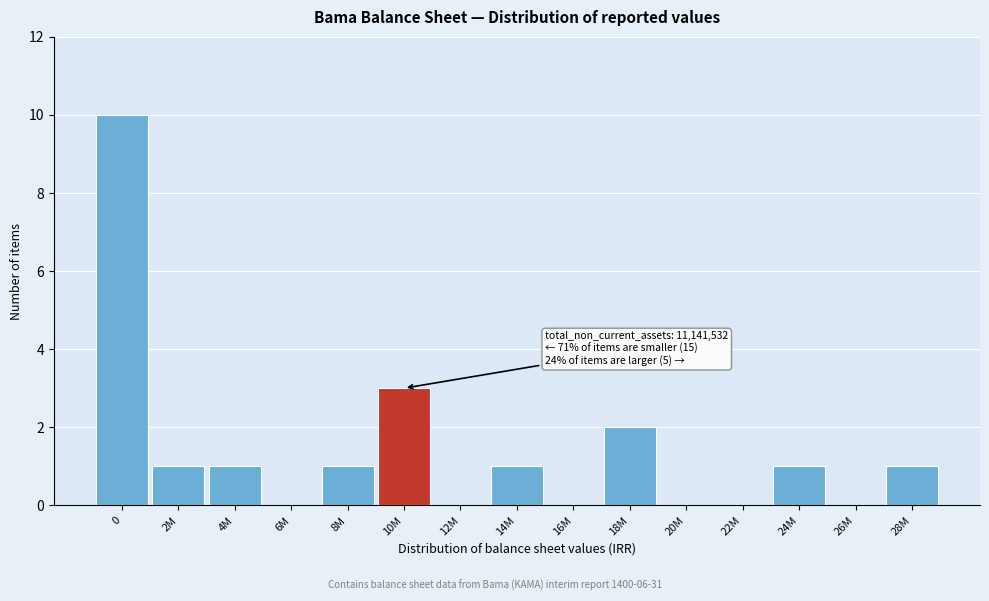

Reading left to right, extract all data points from this chart.

0=10	2M=1	4M=1	6M=0	8M=1	10M=3	12M=0	14M=1	16M=0	18M=2	20M=0	22M=0	24M=1	26M=0	28M=1